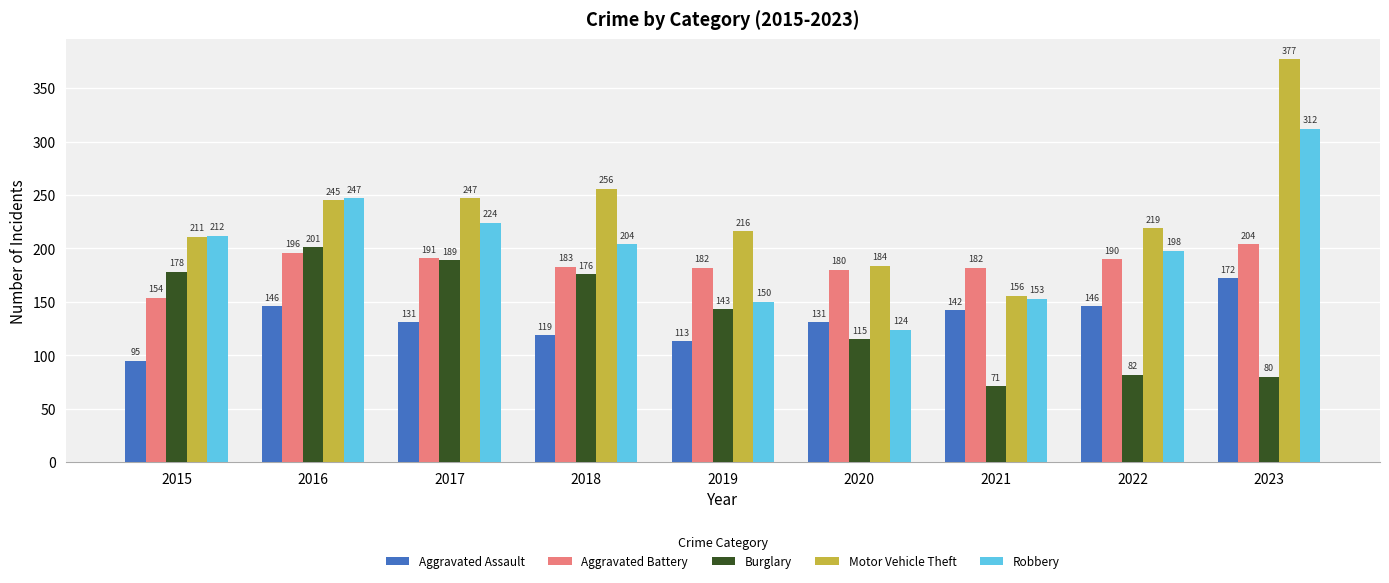

Rank the series at 2015 from lowest to highest value.

Aggravated Assault, Aggravated Battery, Burglary, Motor Vehicle Theft, Robbery